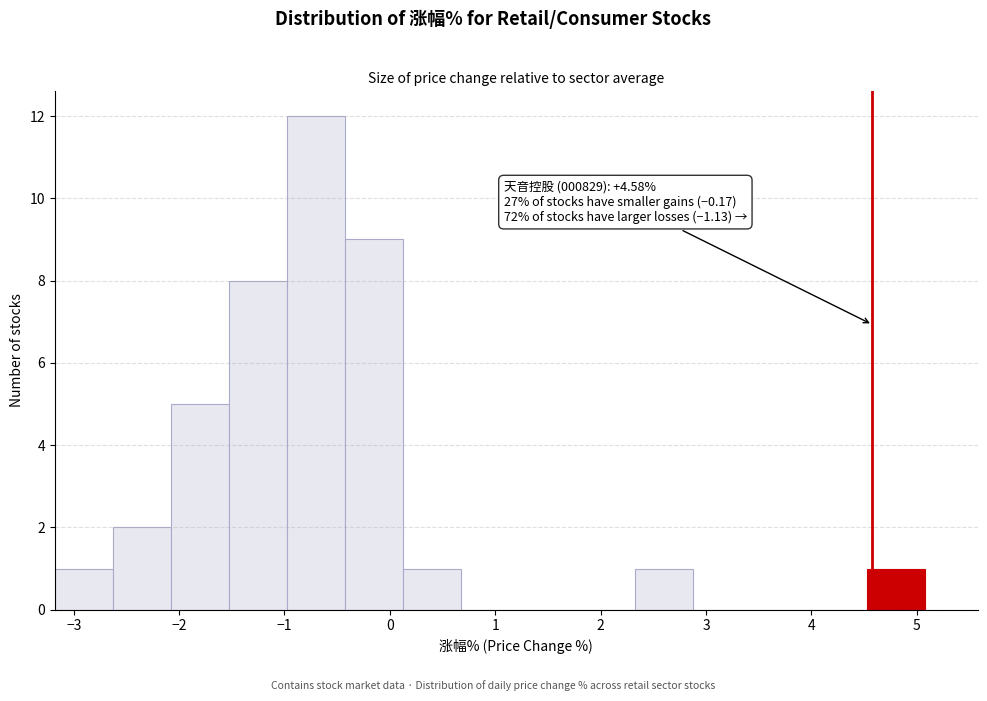

Which range on the x-axis has the tallest bar?

-1.0 to -0.4